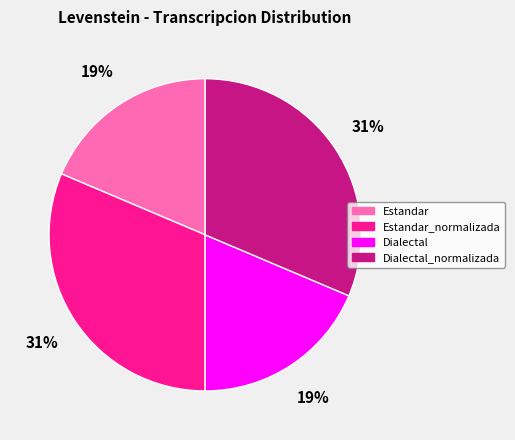

How many segments does this pie chart have?

4